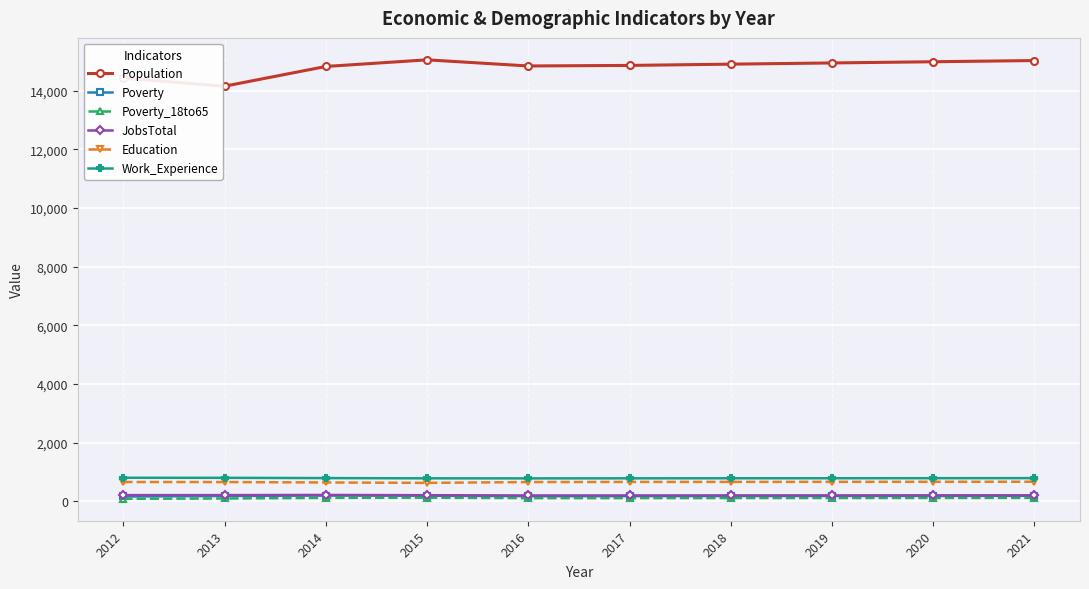

What is the value of the Poverty_18to65 point at the 10th from the left?

122